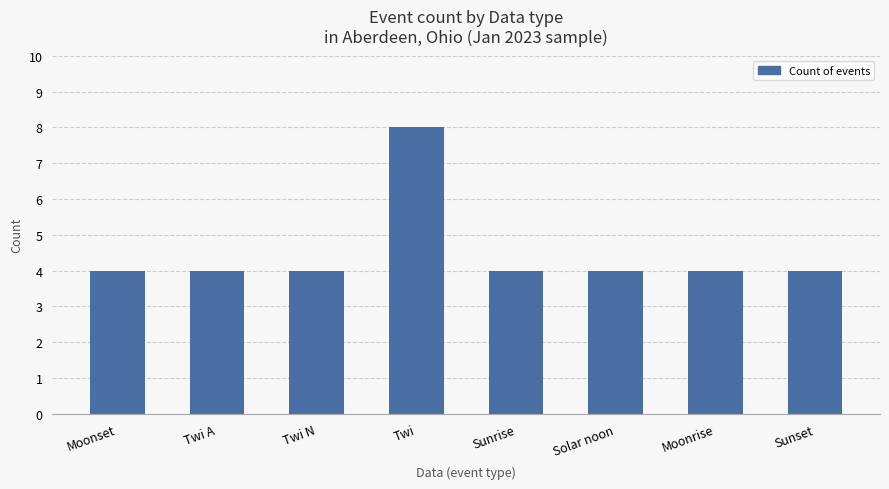

Which has a higher value, Moonset or Twi?

Twi